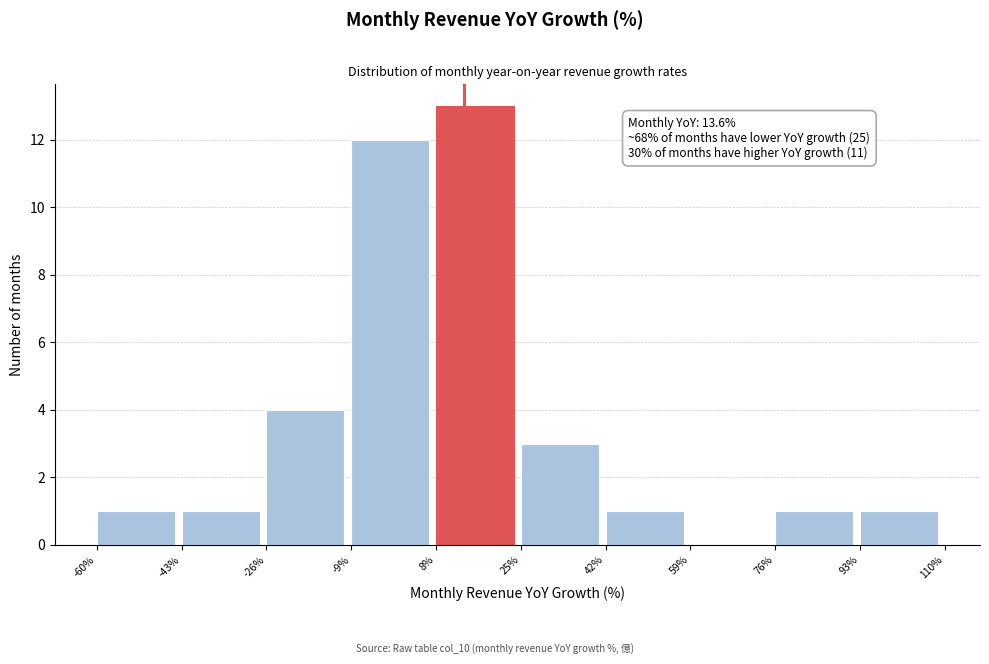

Over which range of the x-axis is the bar tallest?

8% to 25%